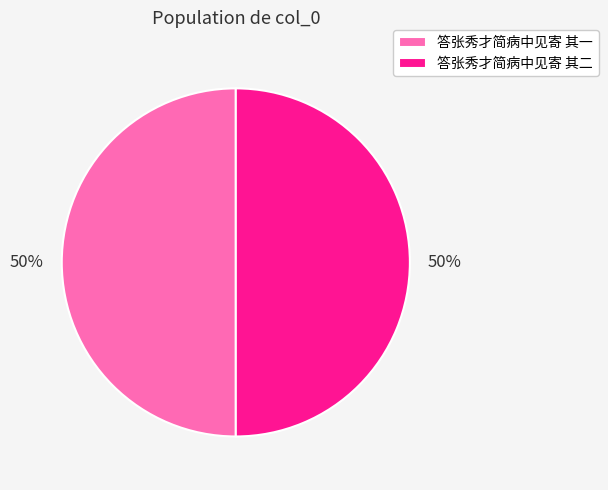

Approximately how many times larger is the value at 答张秀才简病中见寄 其二 compared to 答张秀才简病中见寄 其一?

1.0